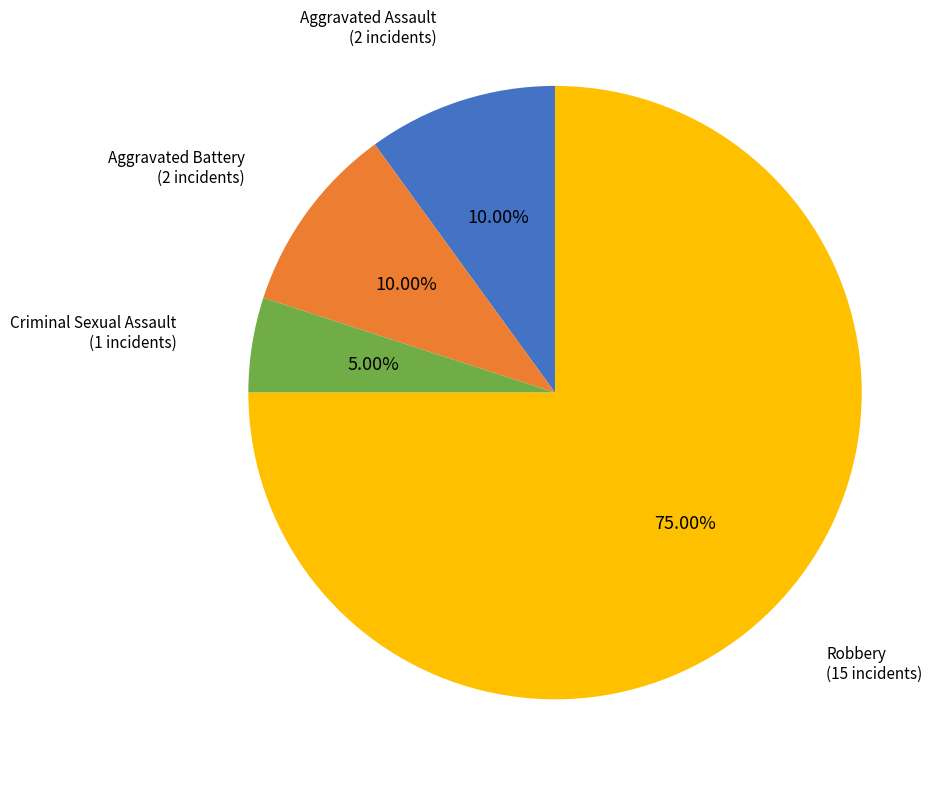

Is there any slice that represents more than half of the pie?

Yes